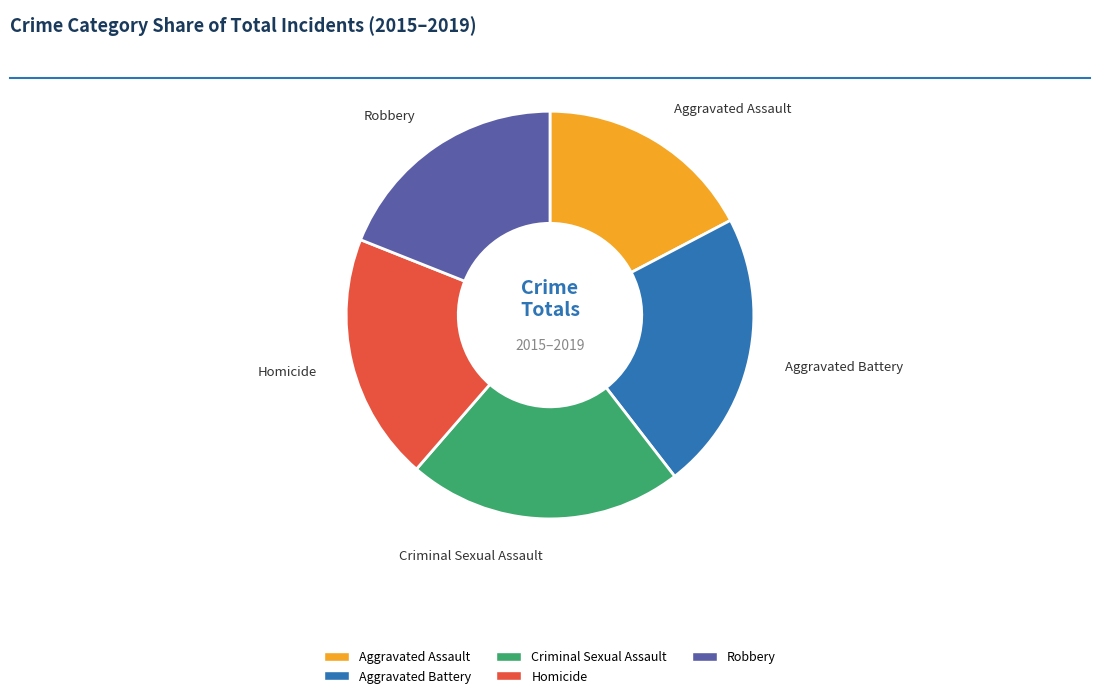

What percentage is the Aggravated Assault slice, to the nearest percent?

17%